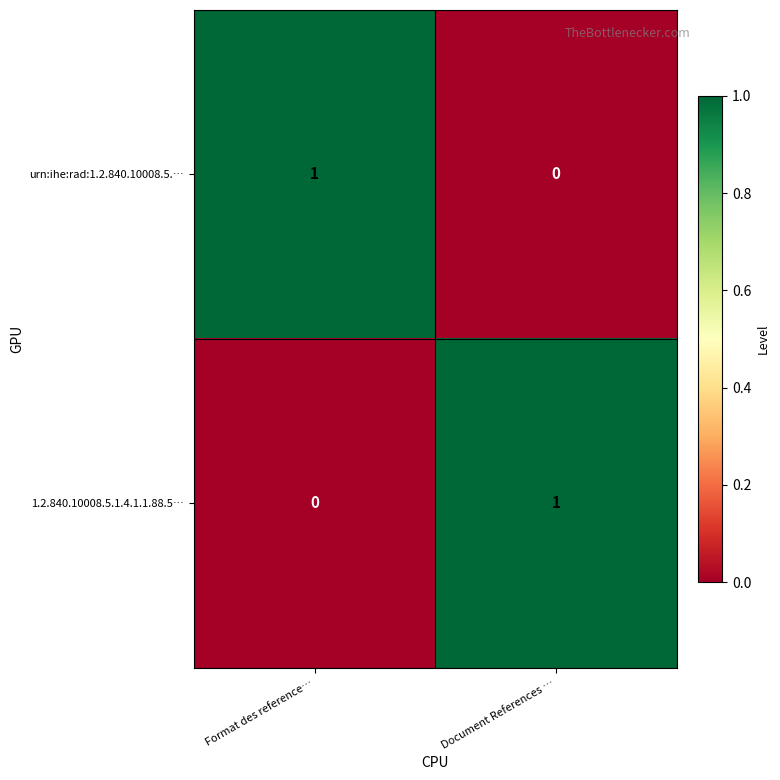

The 1.2.840.10008.5.1.4.1.1.88.5… series shows 0 at Format des reference…. True or false?

True